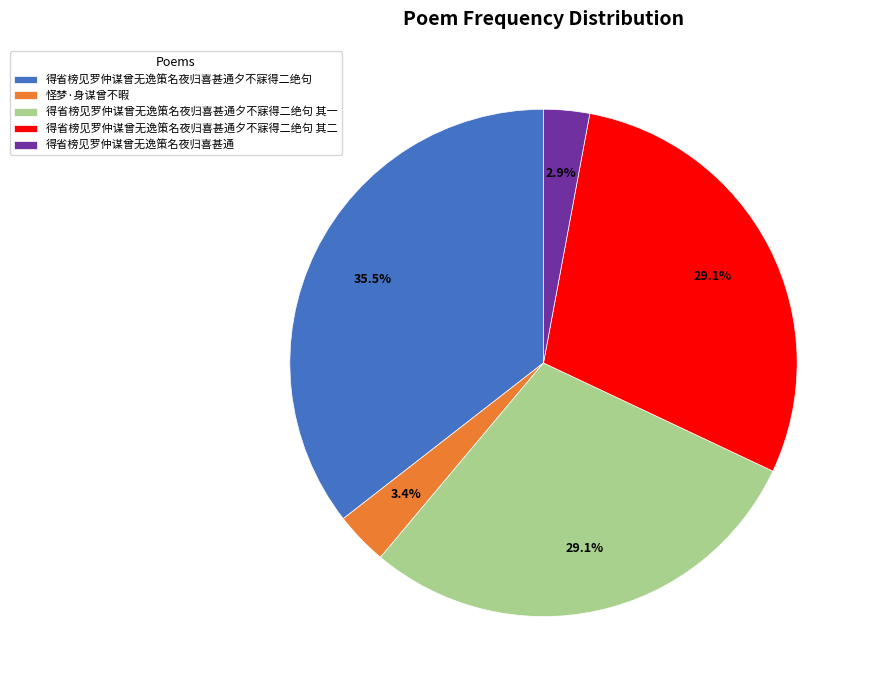

Combined, what portion of the pie is 得省榜见罗仲谋曾无逸策名夜归喜甚通 and 得省榜见罗仲谋曾无逸策名夜归喜甚通夕不寐得二绝句 其一?

32.0%